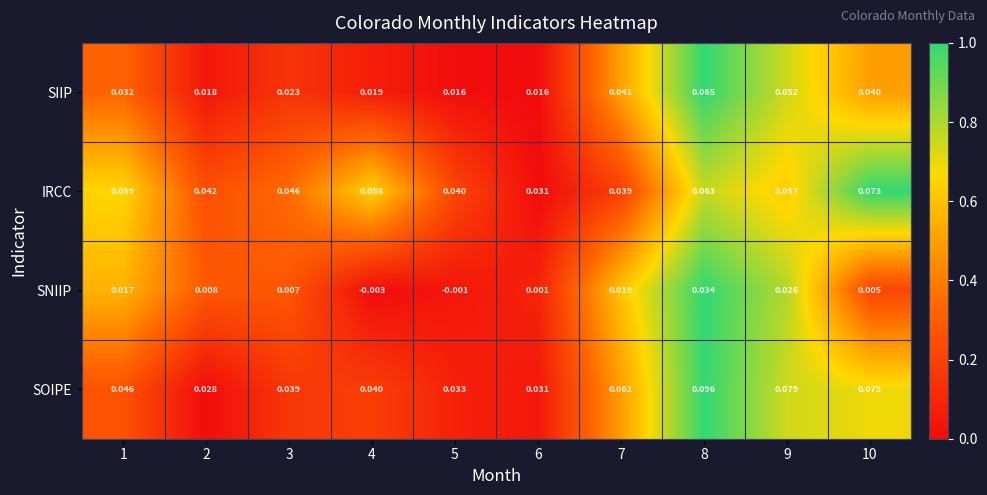

At 9, list the series in order from largest to smallest.

SOIPE, IRCC, SIIP, SNIIP